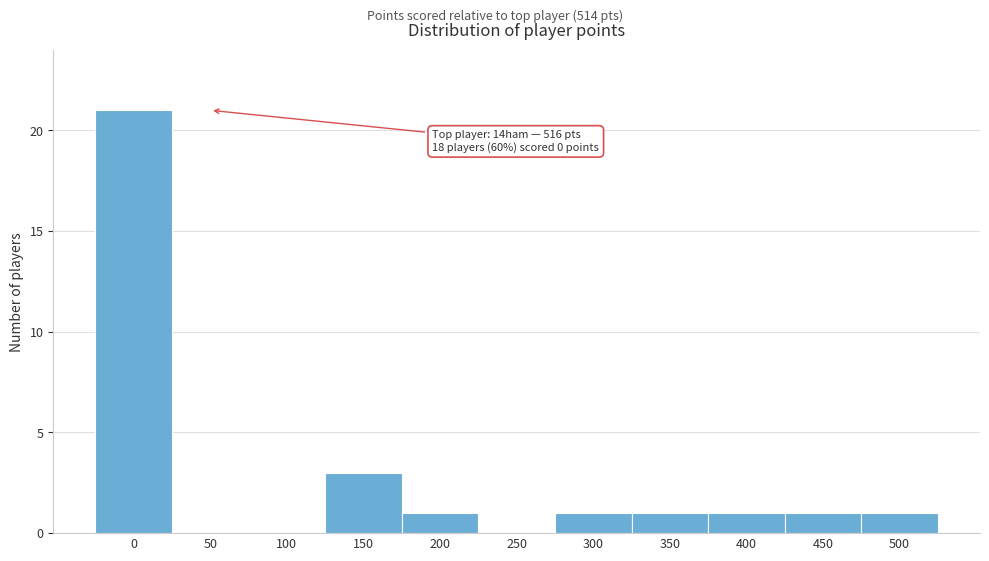

Reading left to right, extract all data points from this chart.

0=21	50=0	100=0	150=3	200=1	250=0	300=1	350=1	400=1	450=1	500=1